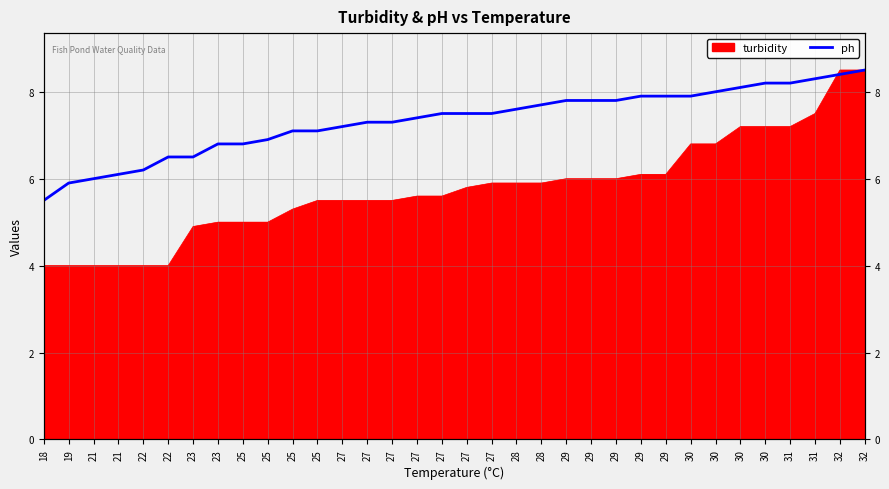

Reading right to left, transcribe all the data shown in this chart.

32=8.5	32=8.4	31=8.3	31=8.2	30=8.2	30=8.1	30=8.0	30=7.9	29=7.9	29=7.9	29=7.8	29=7.8	29=7.8	28=7.7	28=7.6	27=7.5	27=7.5	27=7.5	27=7.4	27=7.3	27=7.3	27=7.2	25=7.1	25=7.1	25=6.9	25=6.8	23=6.8	23=6.5	22=6.5	22=6.2	21=6.1	21=6.0	19=5.9	18=5.5